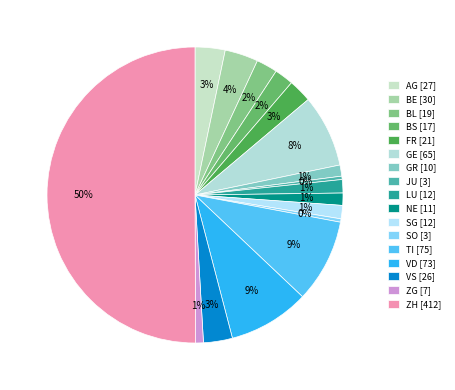

How many slices are in this pie chart?

17